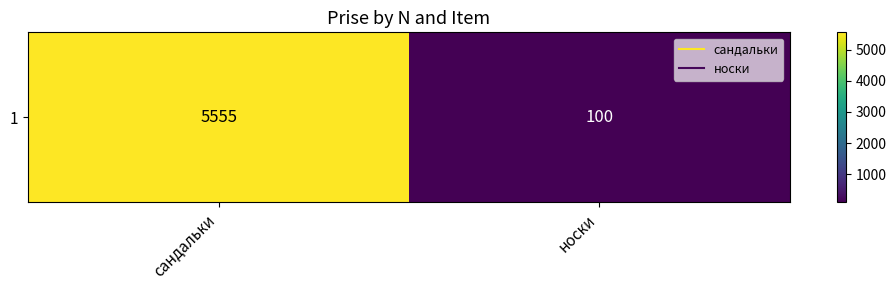

What is the ratio of the value at сандальки to the value at носки?

55.5